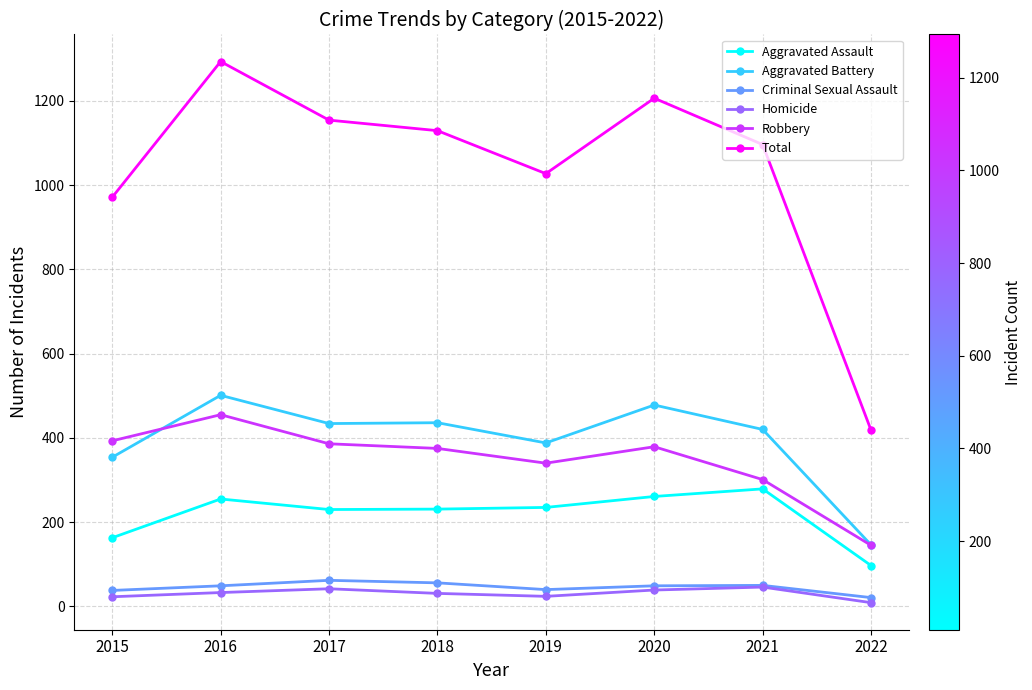

What is the difference between the maximum and minimum values in the Total series?

875